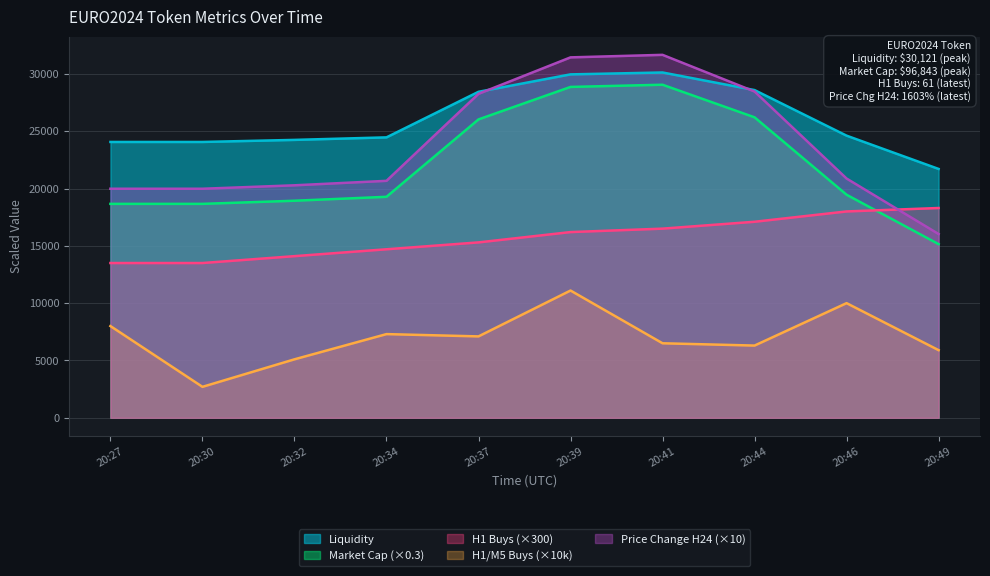

Which label corresponds to the smallest value in the chart?

20:30